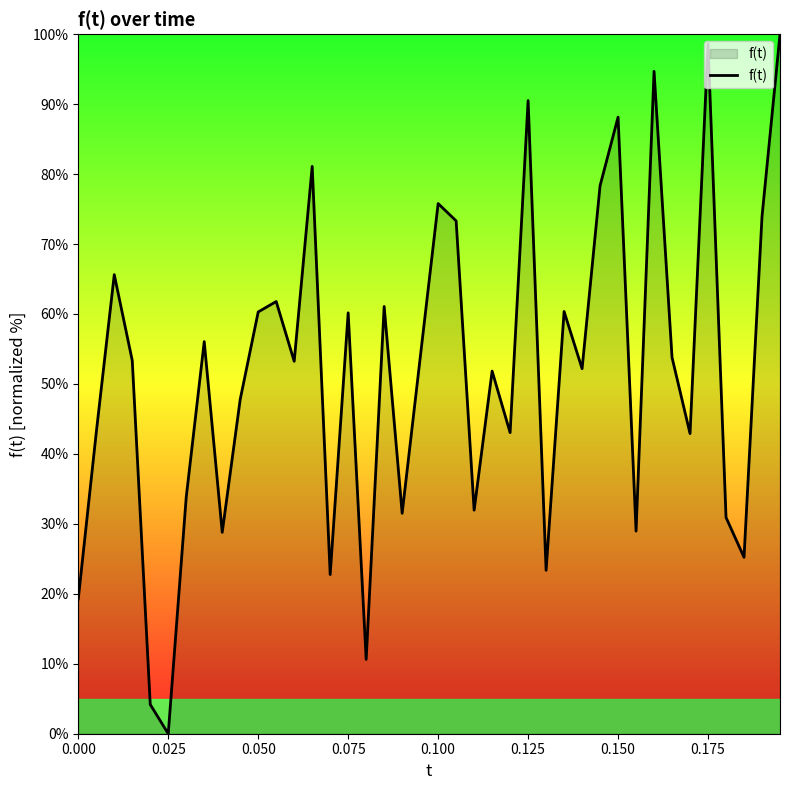

What is the difference between the maximum and minimum values?

100.0